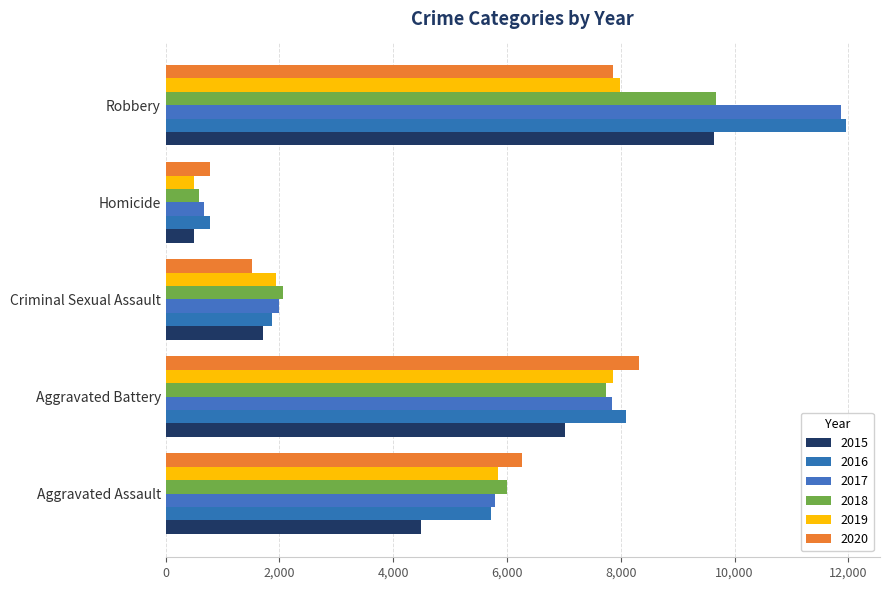

What is the label of the 4th bar from the left?

Homicide